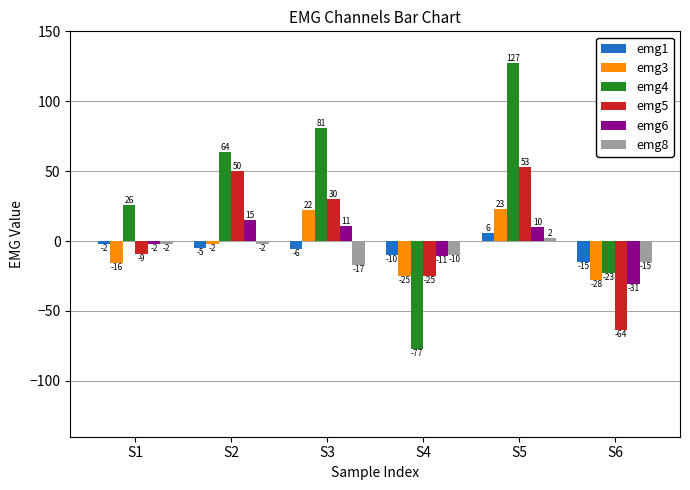

Rank the series by their maximum value, from lowest to highest.

emg8, emg1, emg6, emg3, emg5, emg4